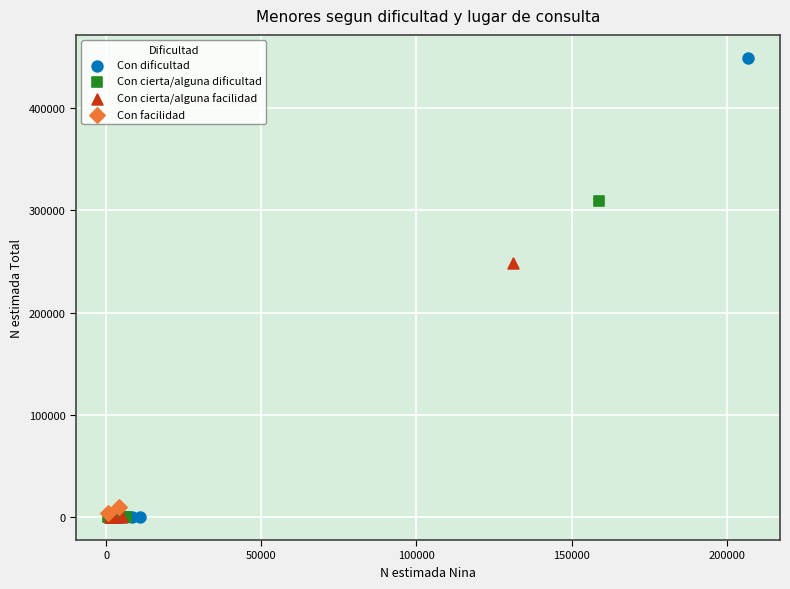

Which series contains the highest Y value?

Con dificultad